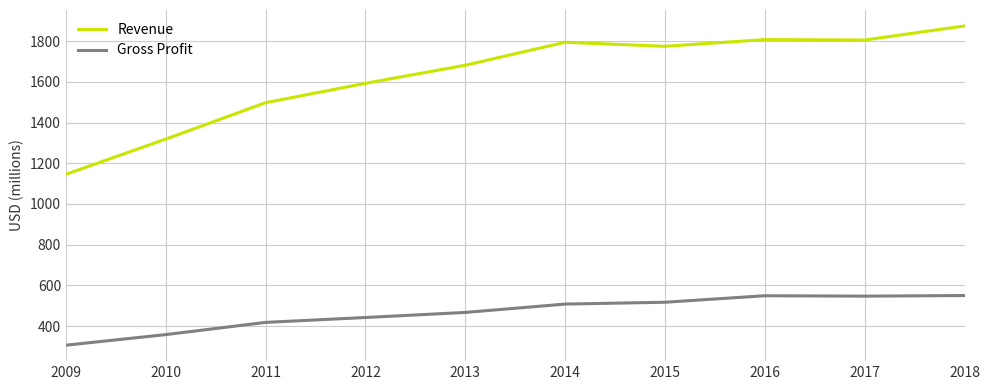

True or false: Gross Profit and Revenue intersect in this chart.

False